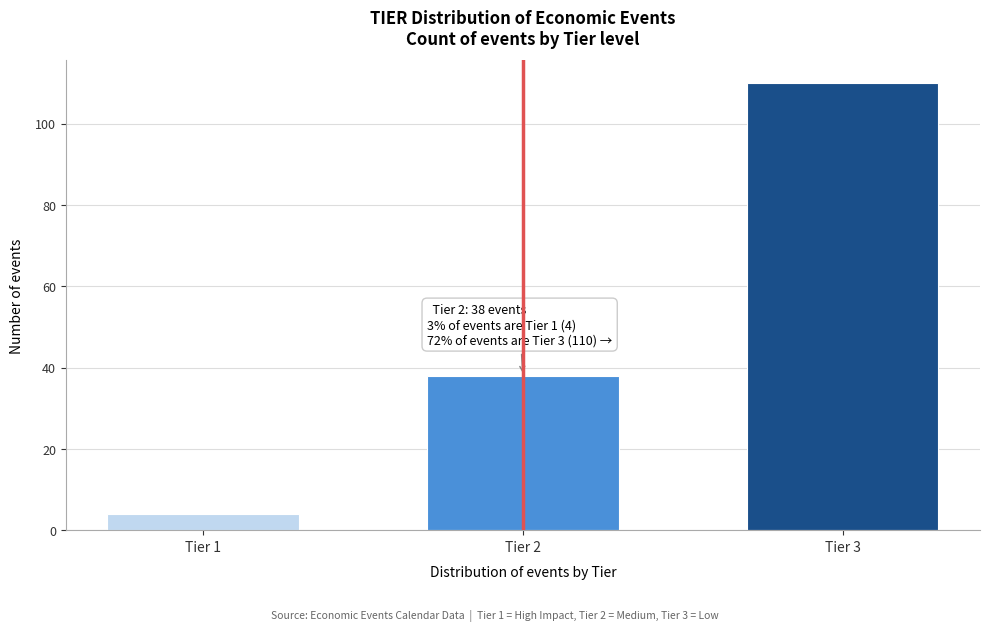

Reading right to left, list all the values displayed in this chart.

Tier 3=110	Tier 2=38	Tier 1=4